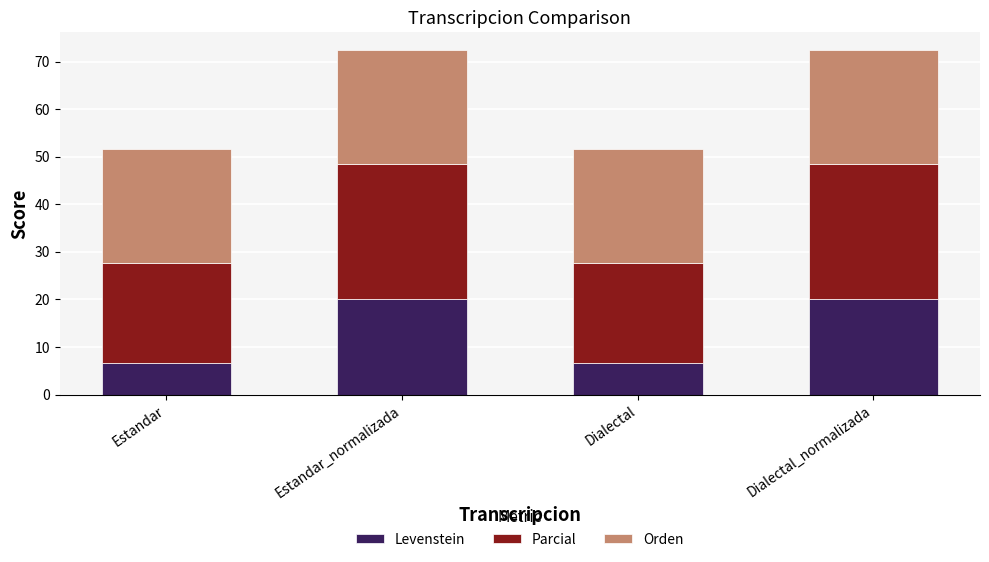

True or false: Levenstein has a value of 2.3 at Dialectal.

False